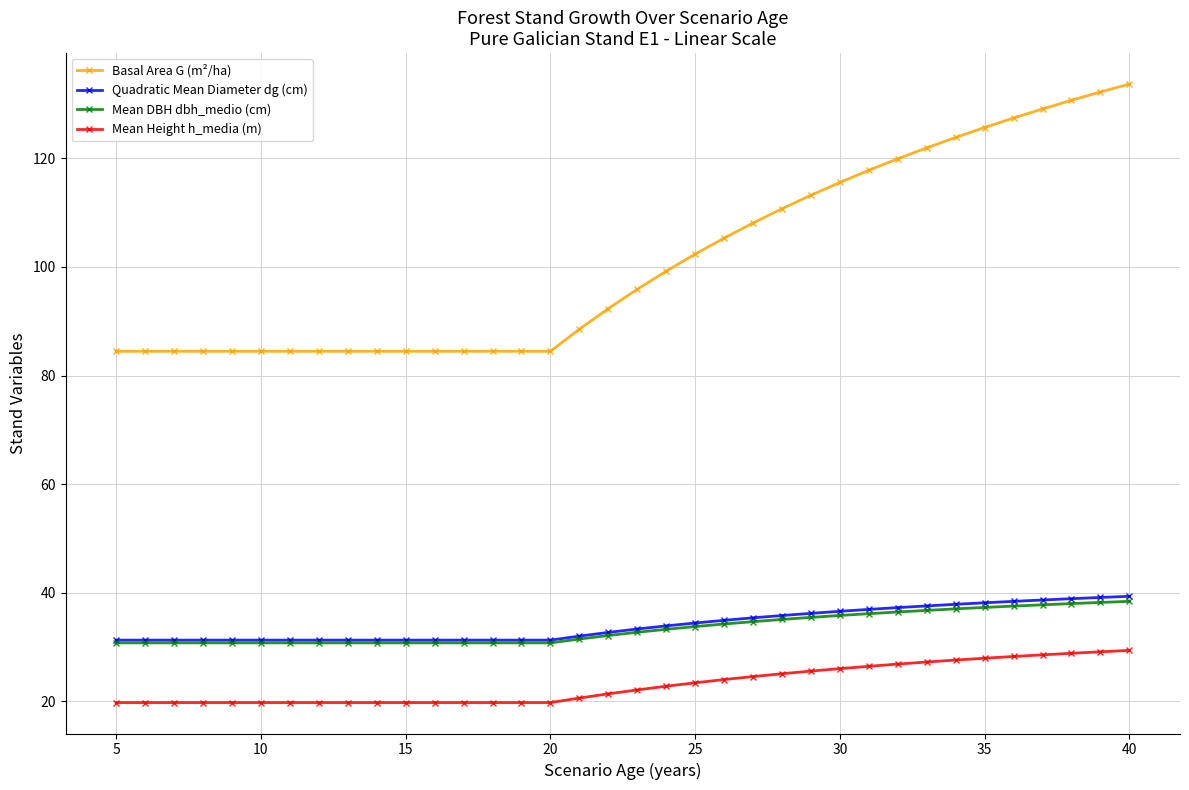

How many data points in Basal Area G (m²/ha) are above 95?

18